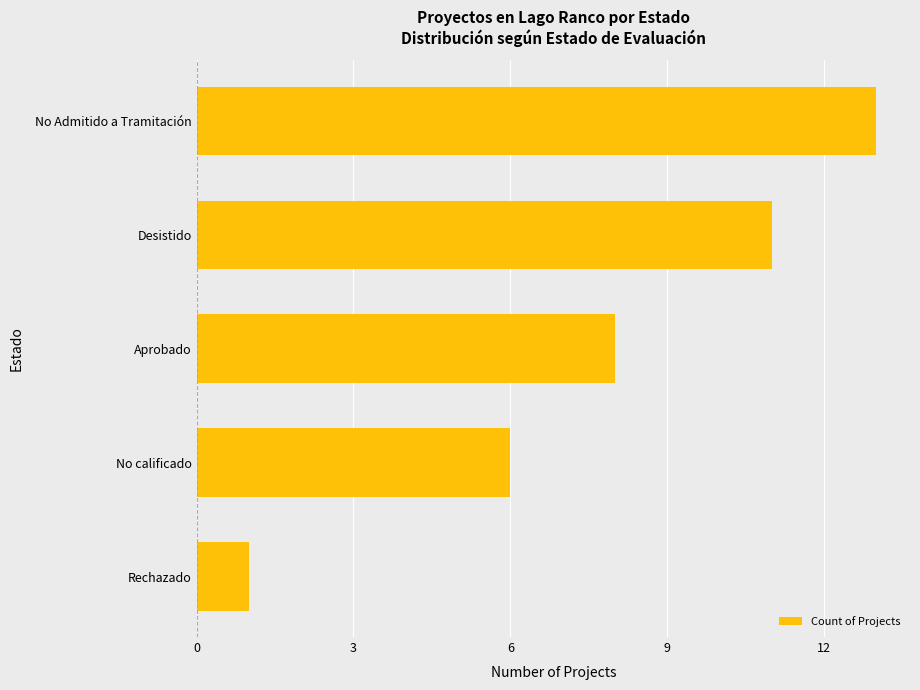

Rank the categories by value from highest to lowest.

No Admitido a Tramitación, Desistido, Aprobado, No calificado, Rechazado